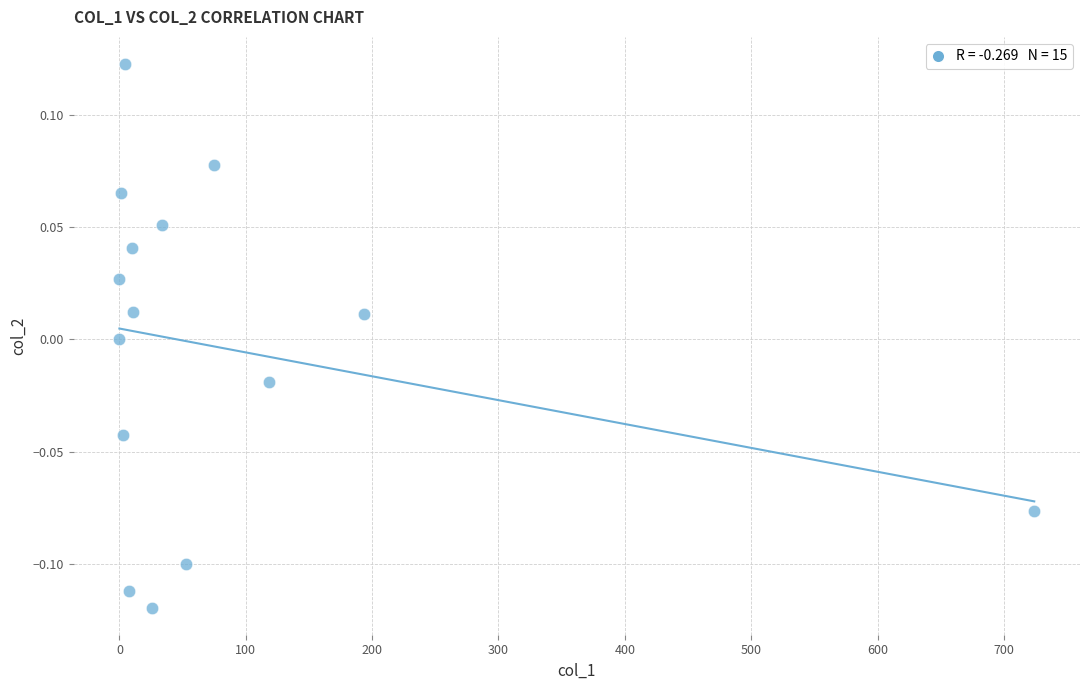

What is the range of X values (max minus min)?

724.0